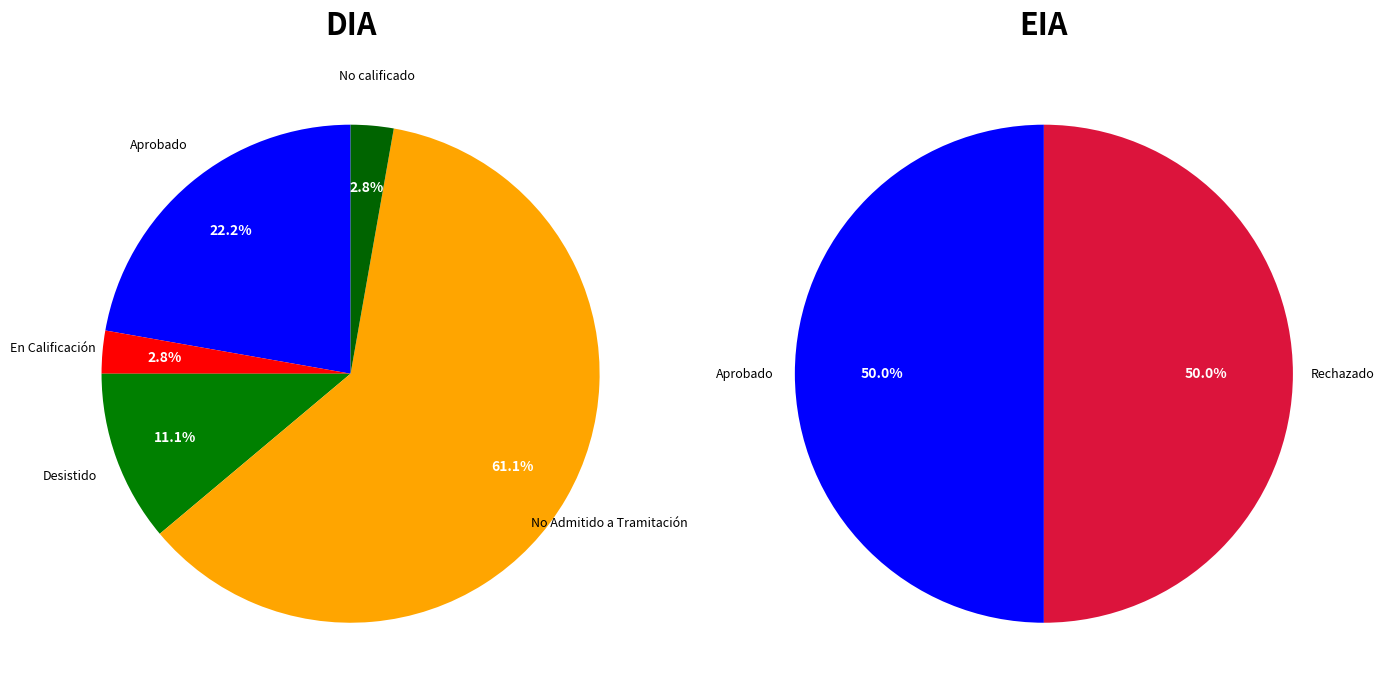

How many slices are in this pie chart?

6